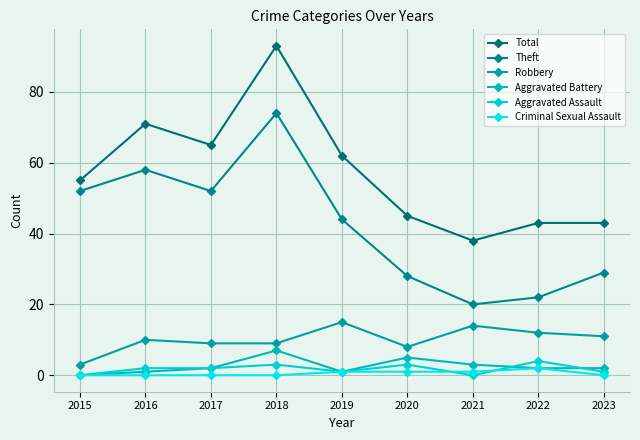

In Robbery, how many points are higher than both neighbors (excluding endpoints)?

3